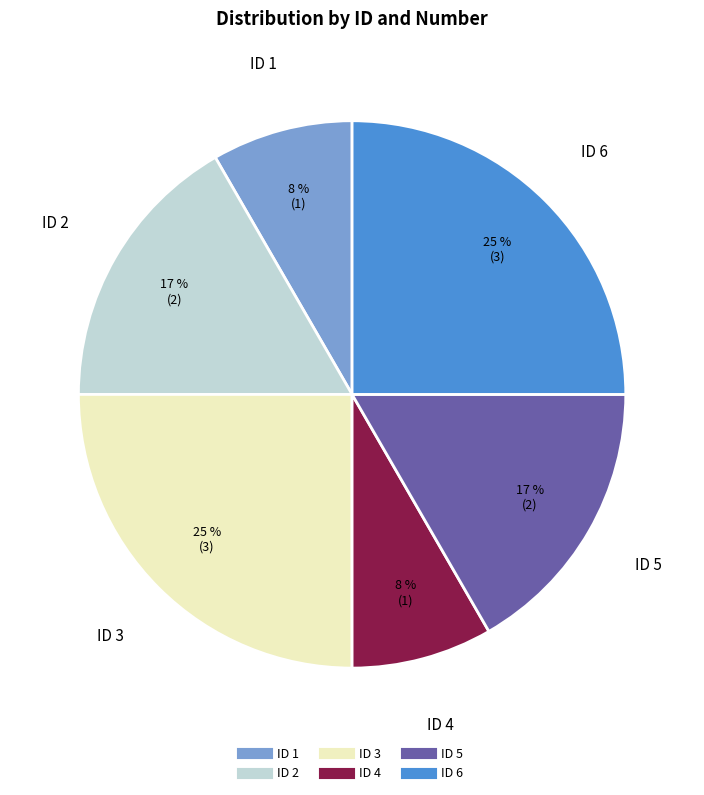

To the nearest percent, what is the difference between the largest and smallest slice percentages?

17%